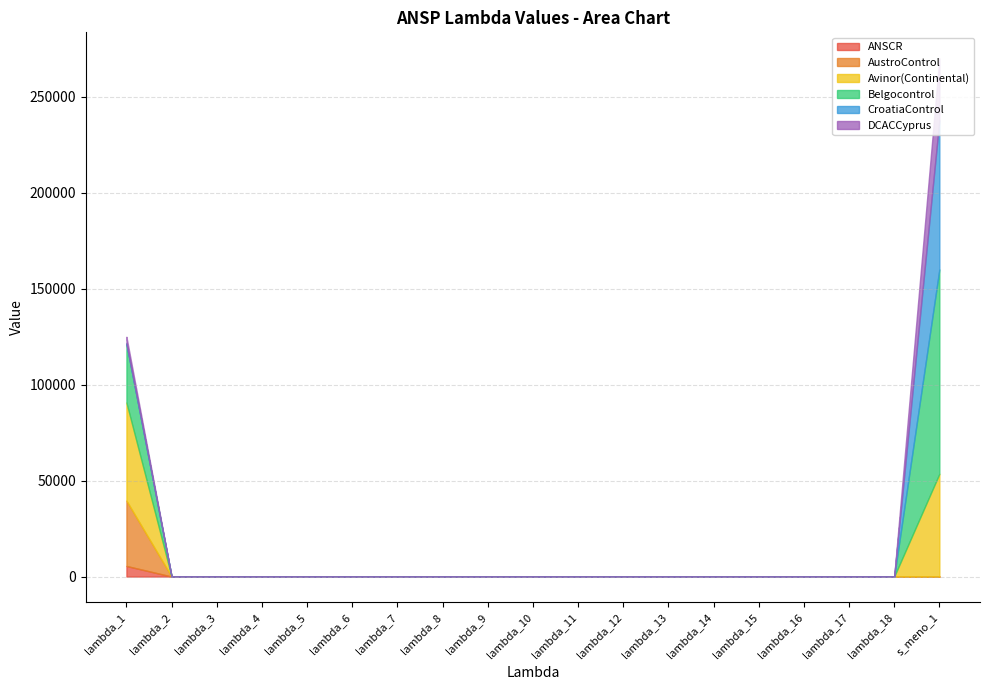

True or false: CroatiaControl and AustroControl intersect in this chart.

False